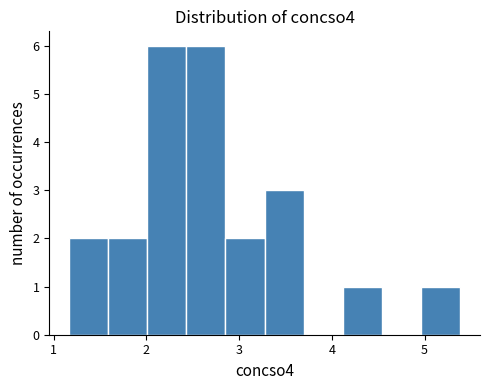

Reading left to right, transcribe this chart: for each bar, give the range it covers on the x-axis and its height. Neither the bar edges nor the heights are printed on the chart, so give them approximately, as read against the axes.

1.2 to 1.6: 2
1.6 to 2.0: 2
2.0 to 2.4: 6
2.4 to 2.9: 6
2.9 to 3.3: 2
3.3 to 3.7: 3
3.7 to 4.1: 0
4.1 to 4.5: 1
4.5 to 5.0: 0
5.0 to 5.4: 1